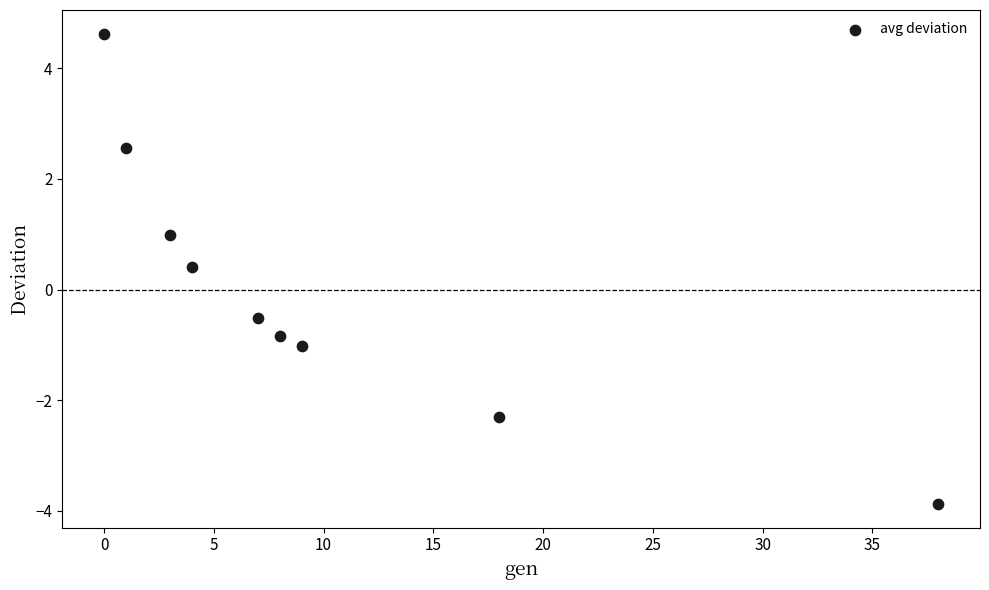

What is the range of Y values (max minus min)?

8.5